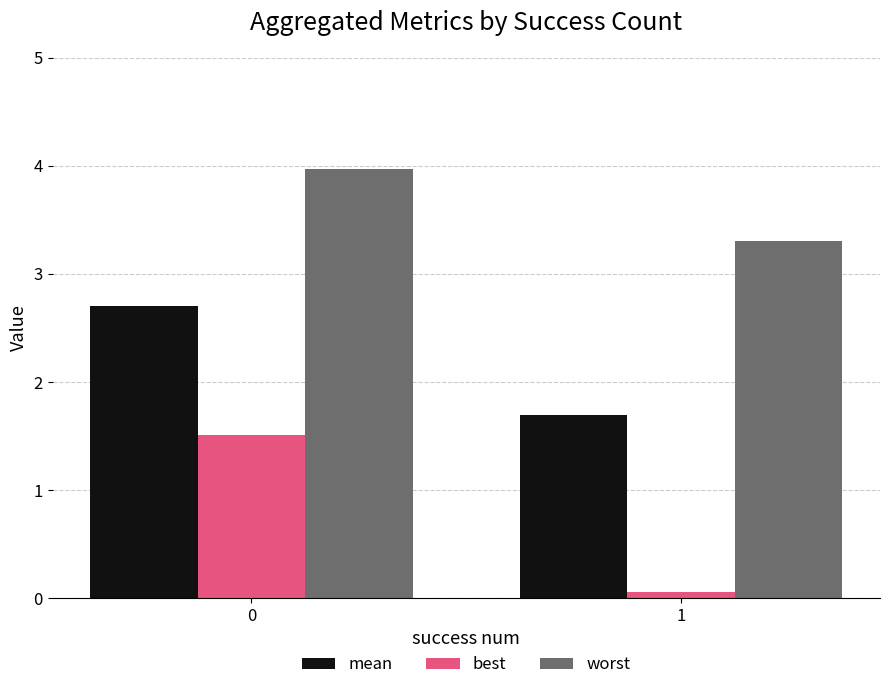

What are all the series names shown in the legend?

mean, best, worst